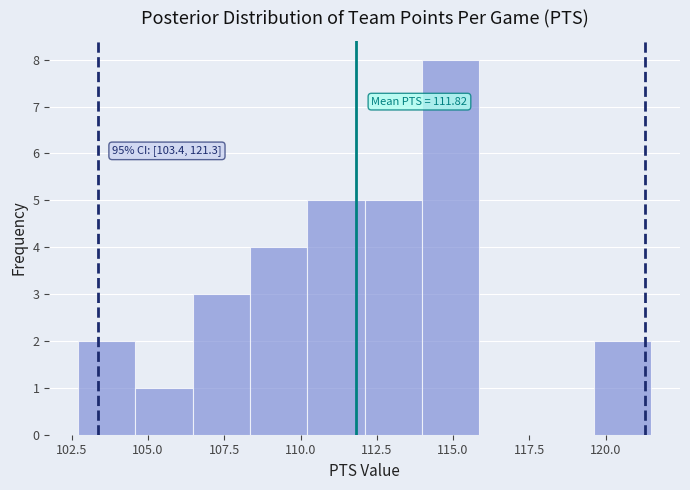

Around what value on the x-axis is the tallest bar? Give the approximate position of its centre, as read against the axis.

115.0